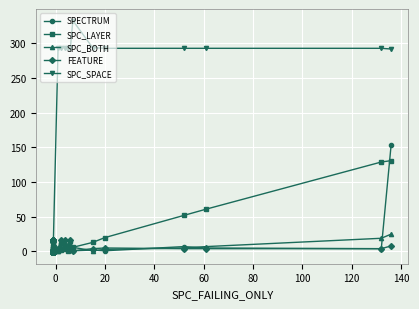

What is the sum of all FEATURE values?

295